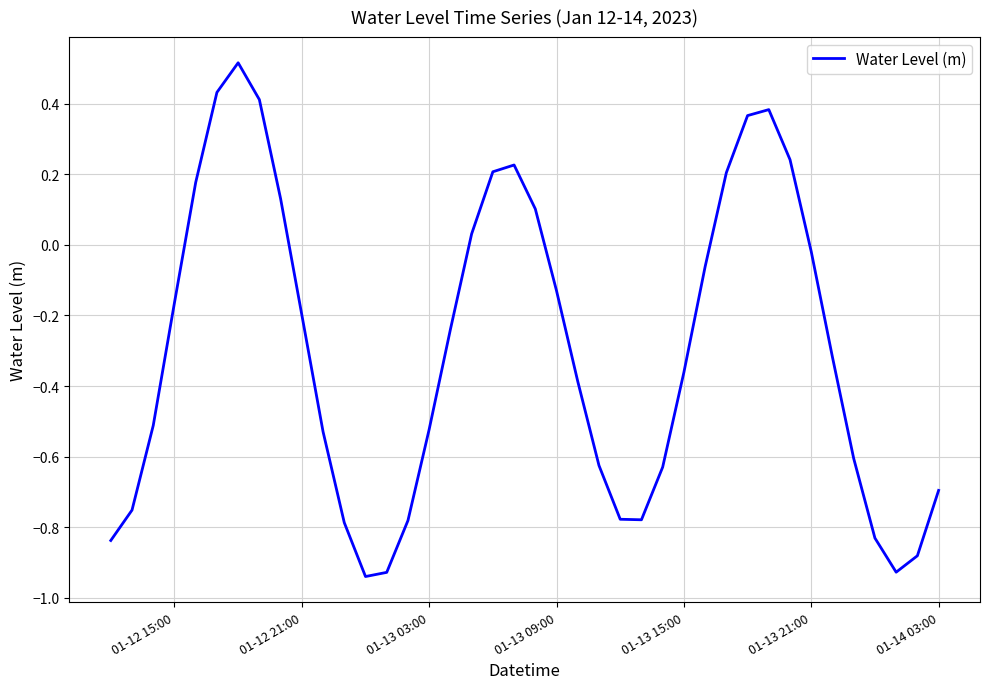

What is the difference between the maximum and minimum values?

1.5